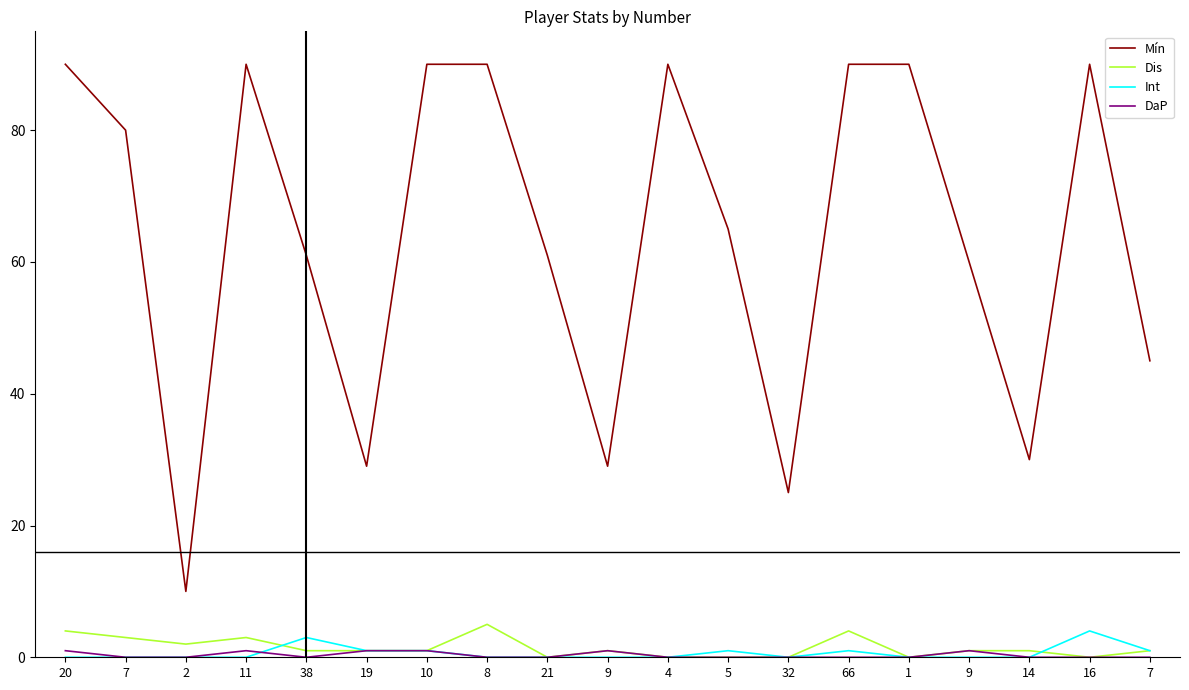

What are all the series names shown in the legend?

Mín, Dis, Int, DaP